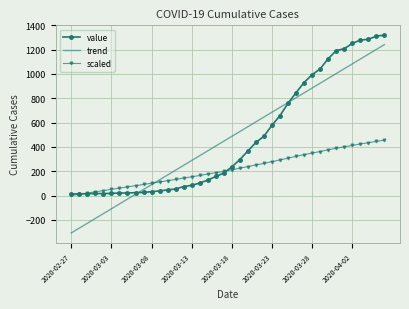

True or false: value and scaled cross at least once.

True